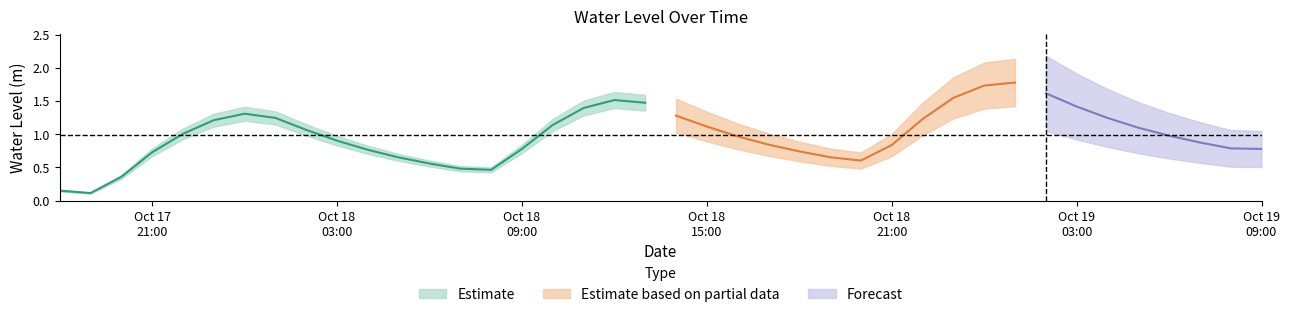

What is the sum of the values at 2024-10-18 06:00:00 and 2024-10-18 12:00:00?

2.1